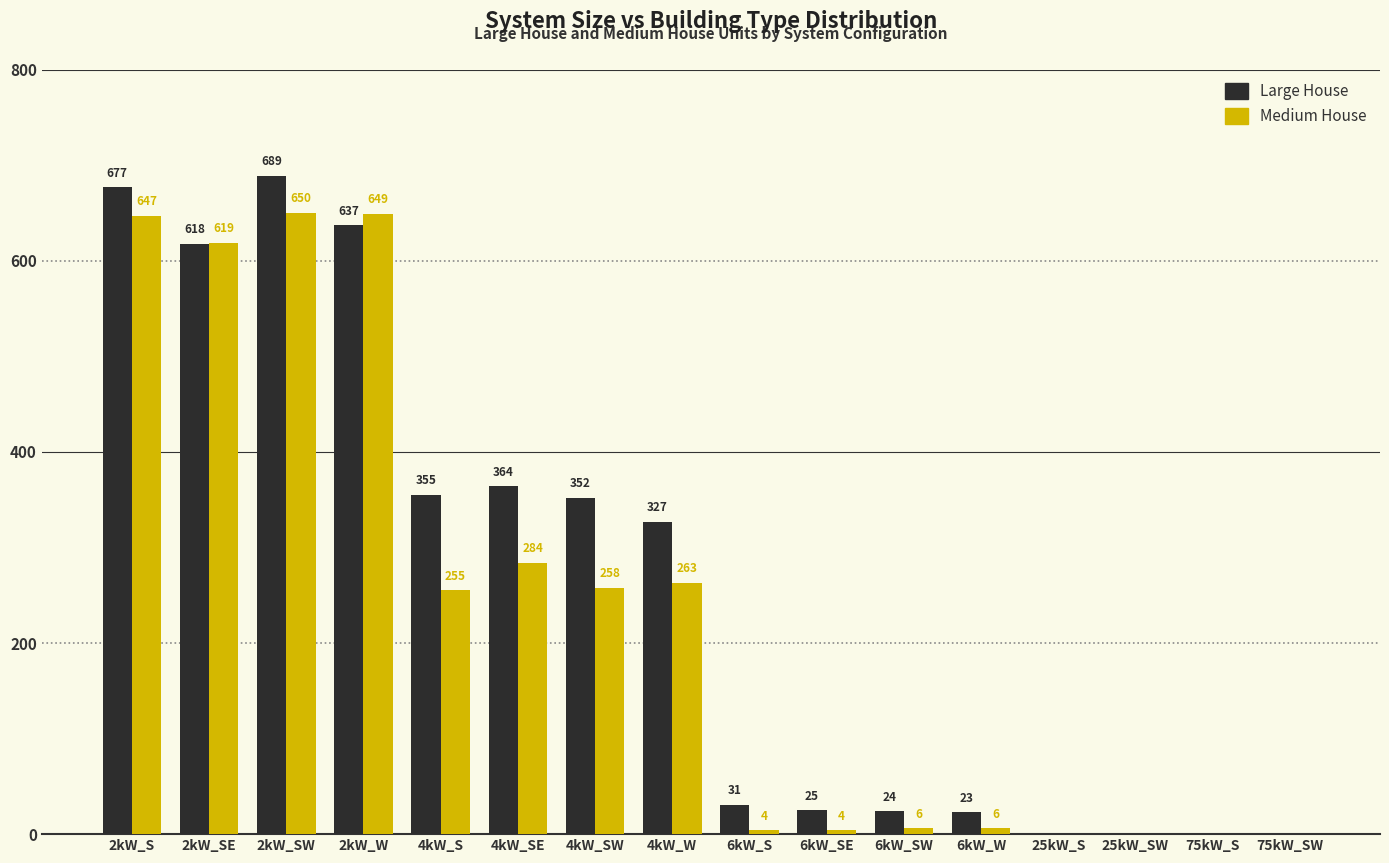

What is the total value across all series at 4kW_W?

590